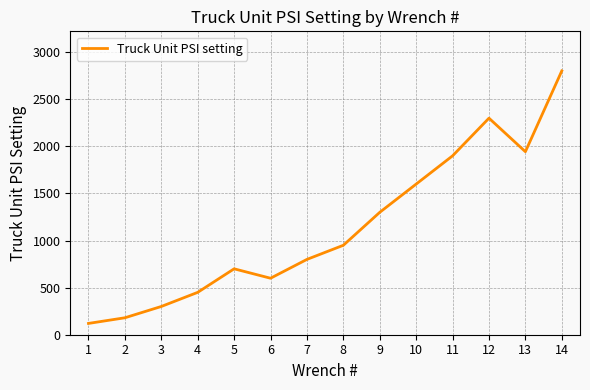

Does the chart display data point markers on the line(s)?

No